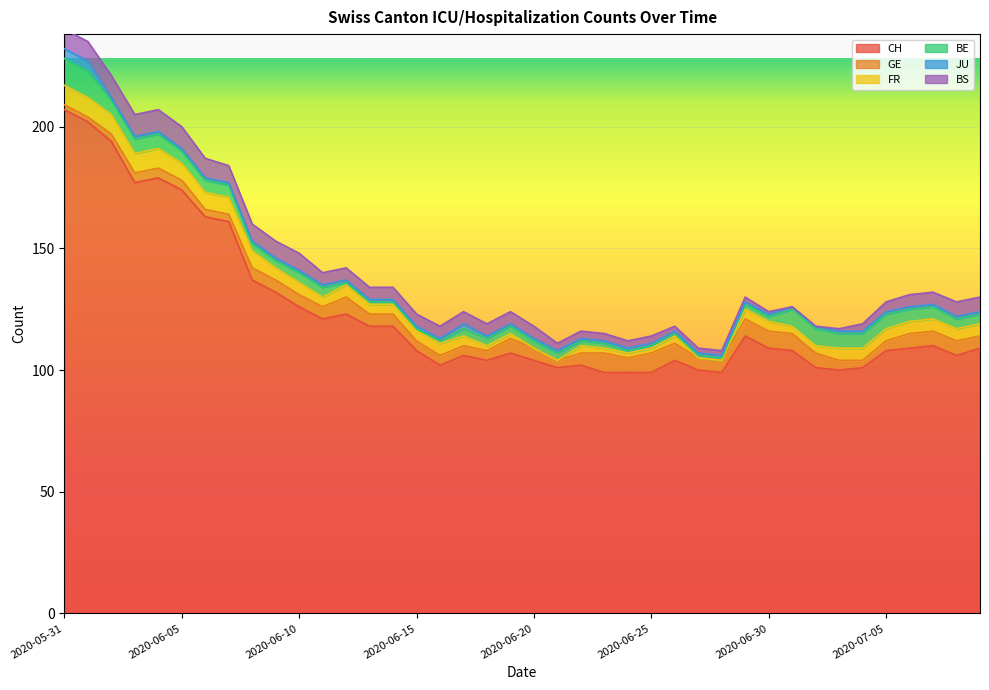

What is the average value of the BE series?

4